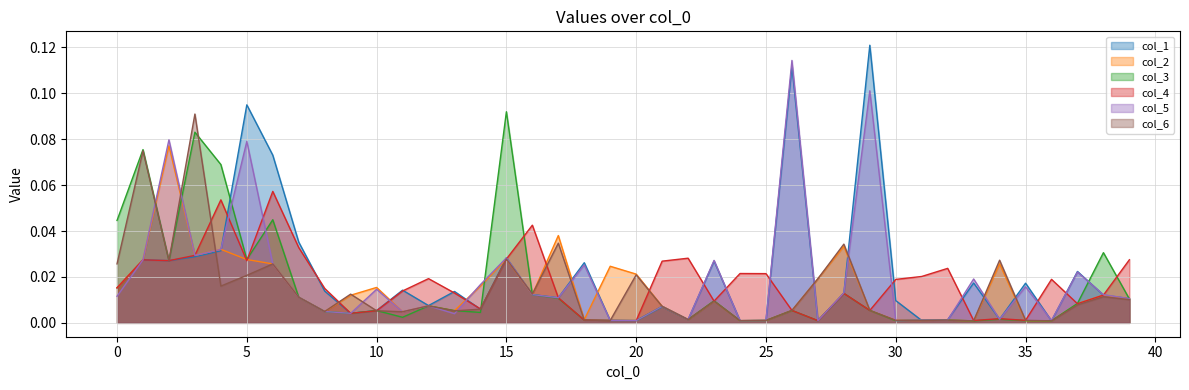

Which series ends up on top after the final intersection of col_4 and col_3?

col_4